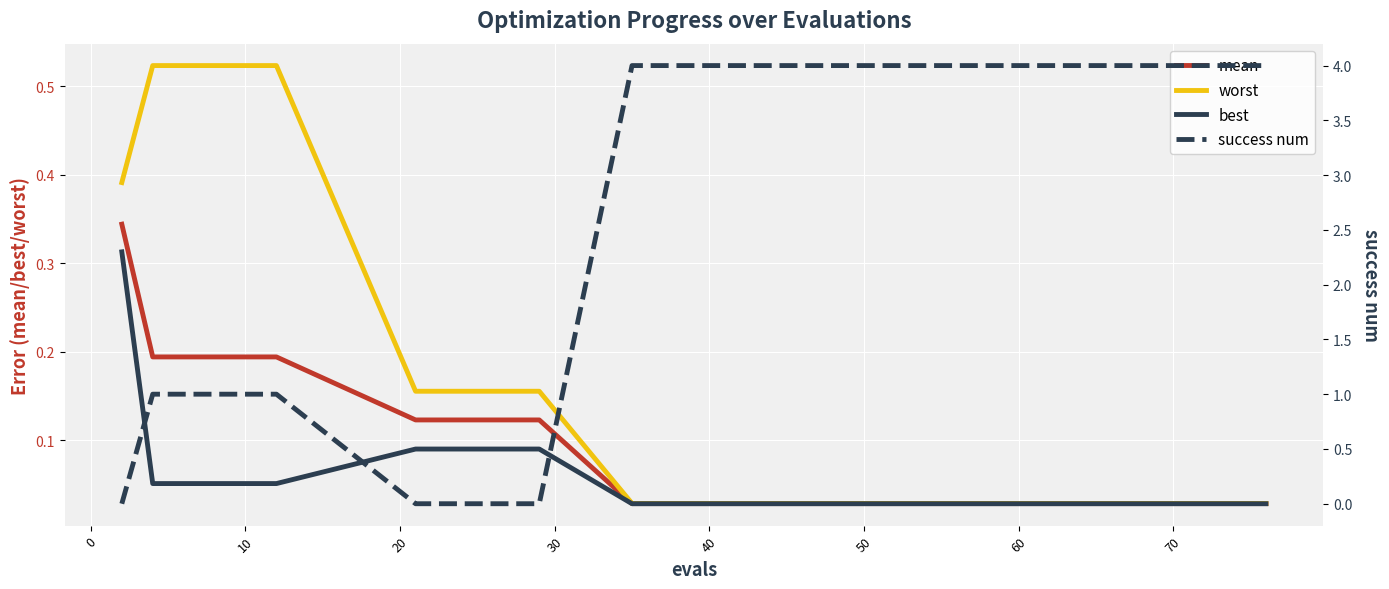

List the series in order of their peak value, lowest first.

best, mean, worst, success num